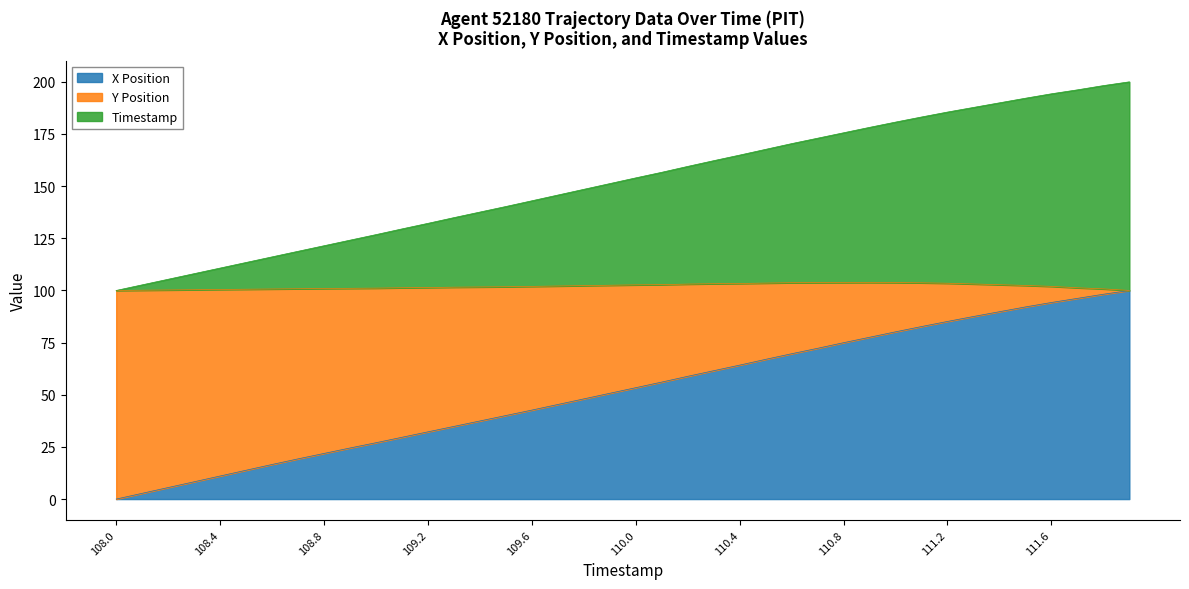

Between 109.5 and 110.5, which series saw the biggest shift?

Y Position